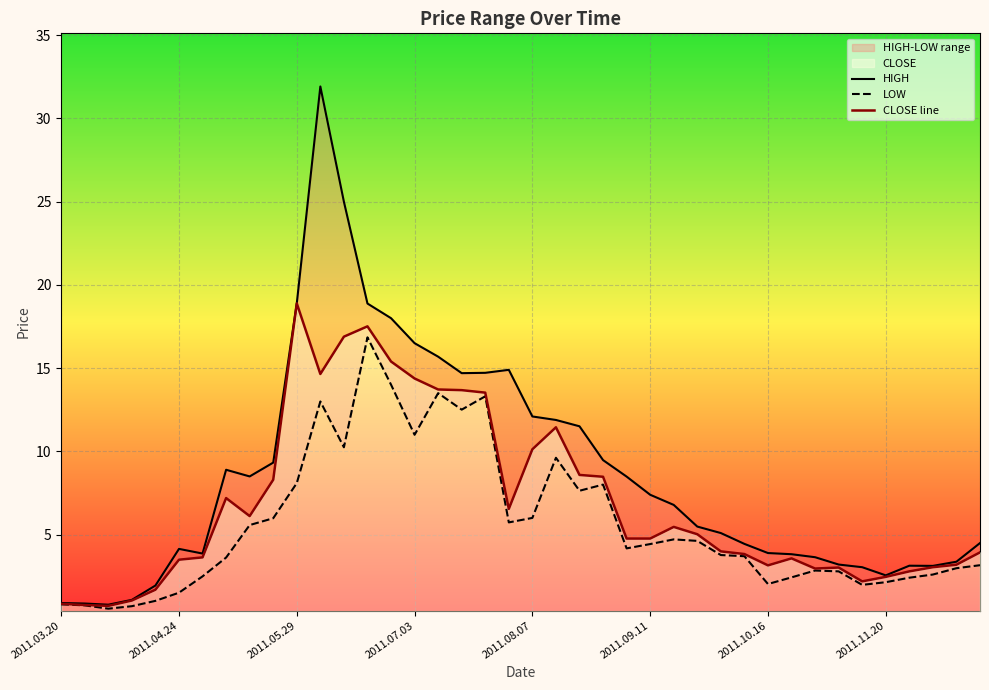

Reading left to right, what are all the values shown in this chart?

HIGH: 0.9	0.9	0.8	1.1	1.9	4.2	3.9	8.9	8.5	9.3	18.9	31.9	25.0	18.9	18.0	16.5	15.7	14.7	14.7	14.9	12.1	11.9	11.5	9.5	8.5	7.4	6.8	5.5	5.1	4.5	3.9	3.8	3.6	3.2	3.0	2.6	3.1	3.1	3.4	4.5
LOW: 0.8	0.8	0.6	0.7	1.0	1.5	2.5	3.6	5.6	6.0	8.1	13.0	10.2	16.9	14.0	11.0	13.5	12.5	13.3	5.7	6.0	9.6	7.6	8.0	4.2	4.4	4.7	4.6	3.8	3.7	2.0	2.4	2.9	2.8	2.0	2.1	2.4	2.6	3.0	3.2
CLOSE line: 0.8	0.8	0.7	1.1	1.7	3.5	3.6	7.2	6.1	8.3	18.9	14.7	16.9	17.5	15.4	14.4	13.7	13.7	13.5	6.5	10.1	11.4	8.6	8.5	4.8	4.8	5.5	5.0	4.0	3.8	3.2	3.6	3.0	3.0	2.2	2.5	2.8	3.0	3.2	3.9